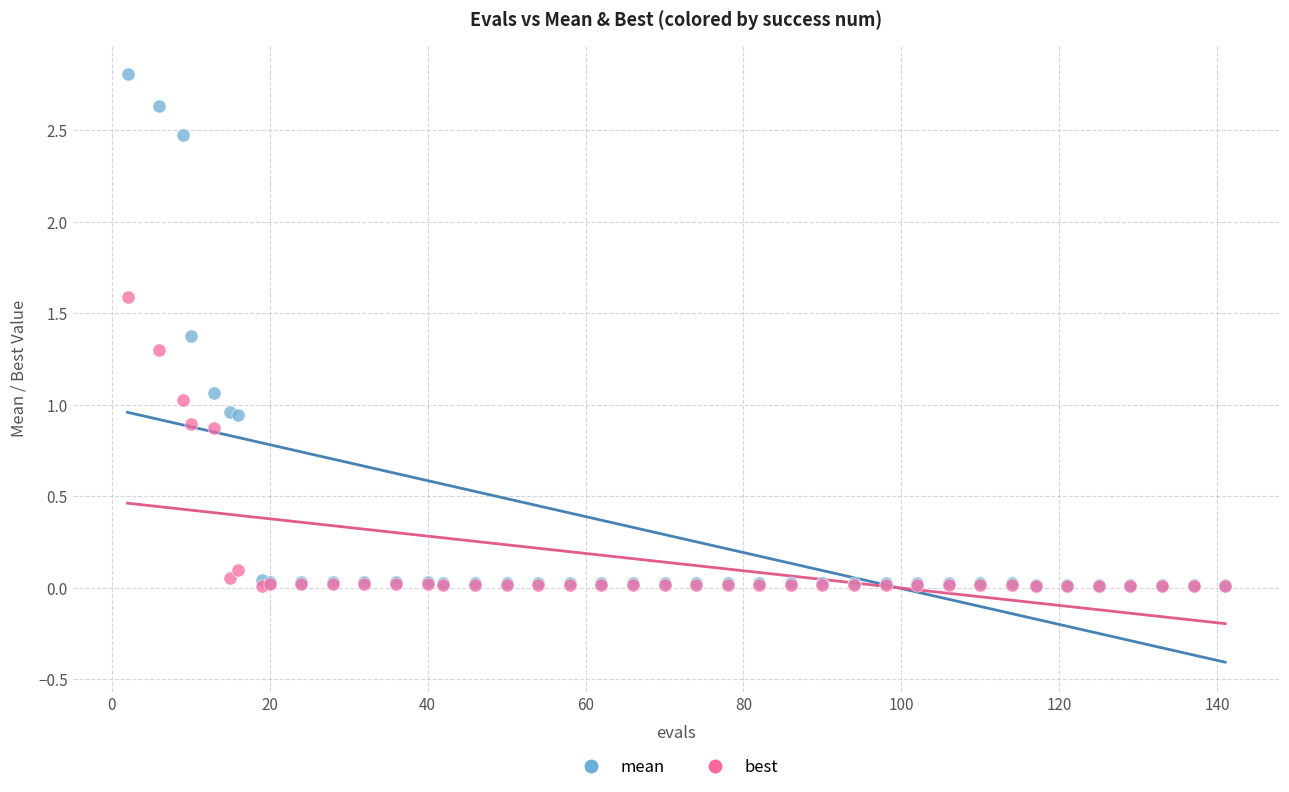

Which series reaches the maximum Y coordinate?

mean